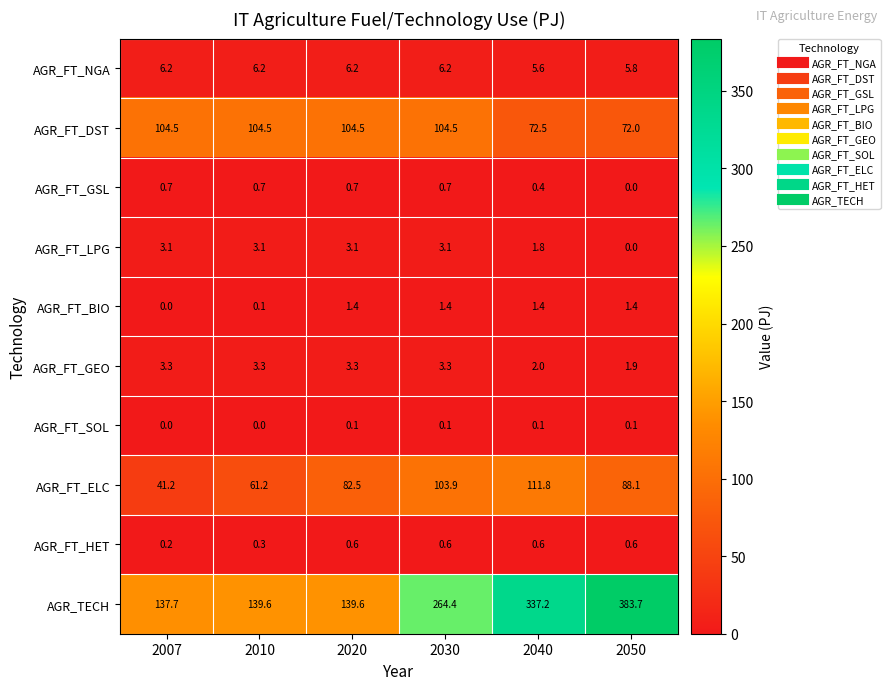

Read the AGR_FT_HET value at 2040.

0.6